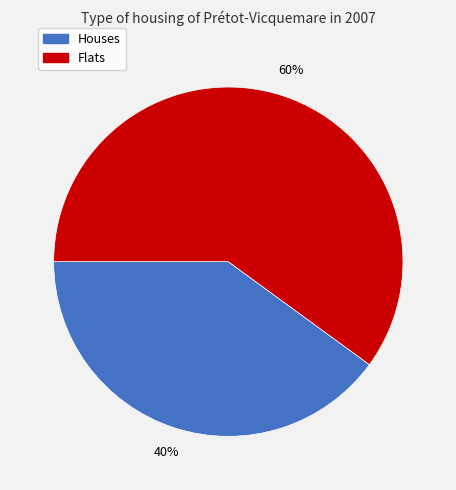

Is there a majority slice in this chart?

Yes